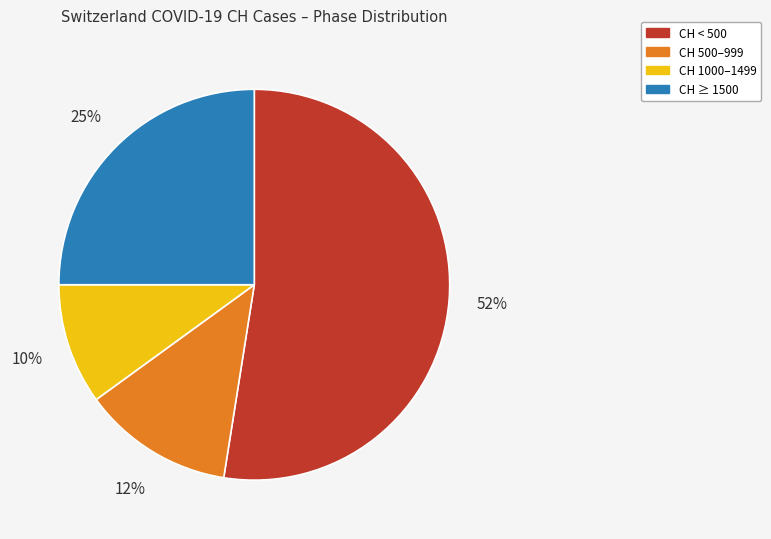

To the nearest percent, what percentage of the pie is CH 500–999?

12%